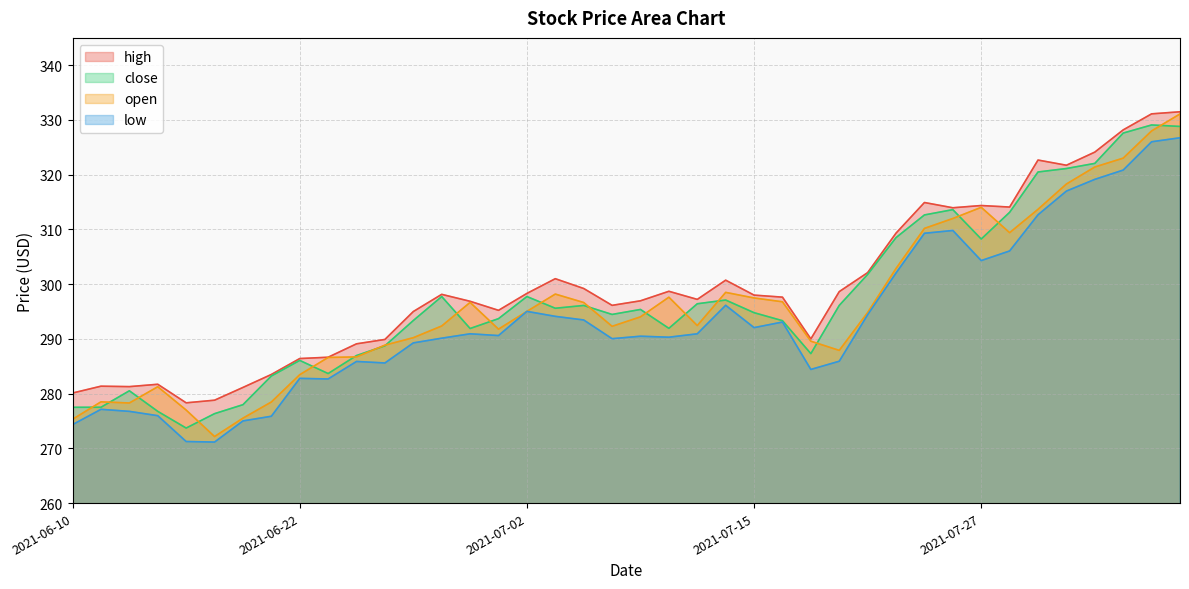

True or false: open and low cross at least once.

False